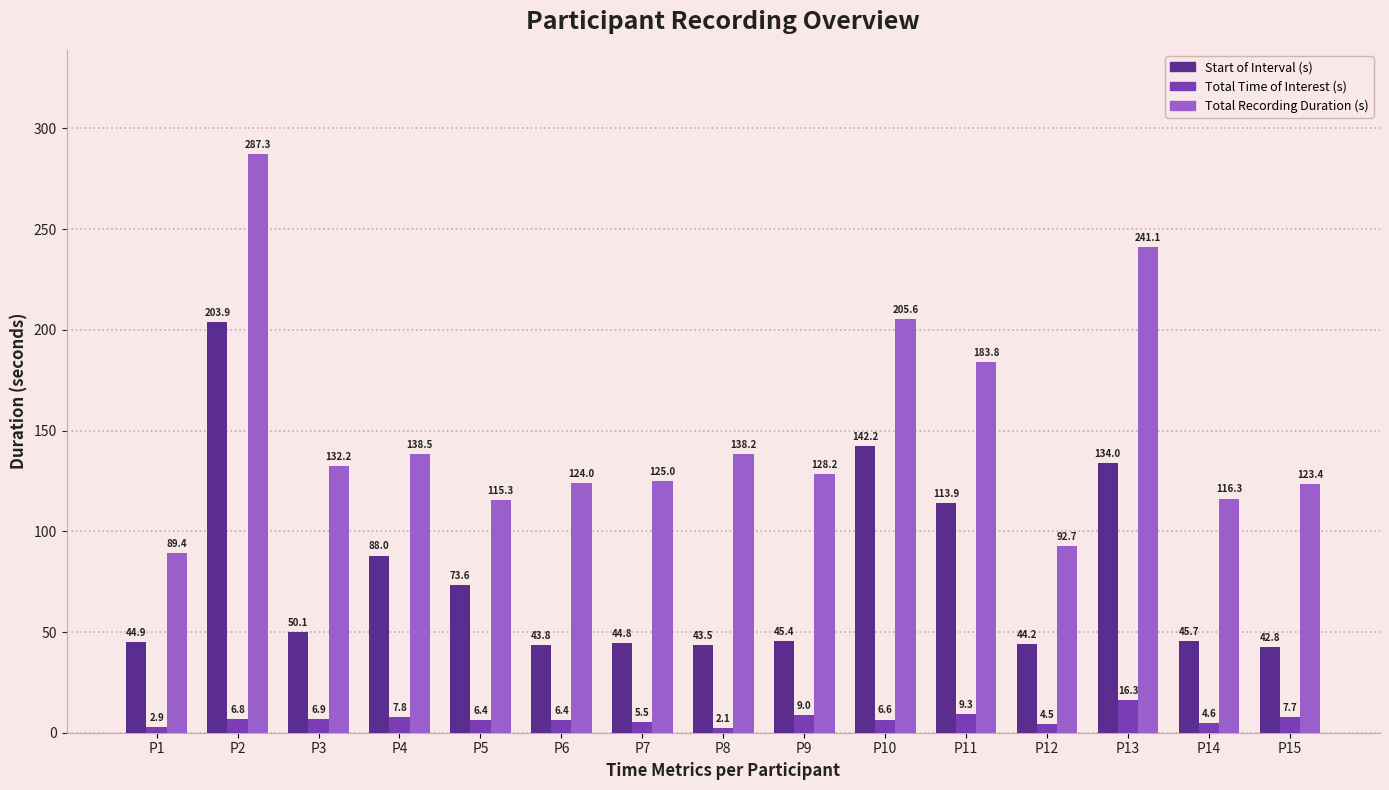

What is the sum of all Total Time of Interest (s) values?

102.7